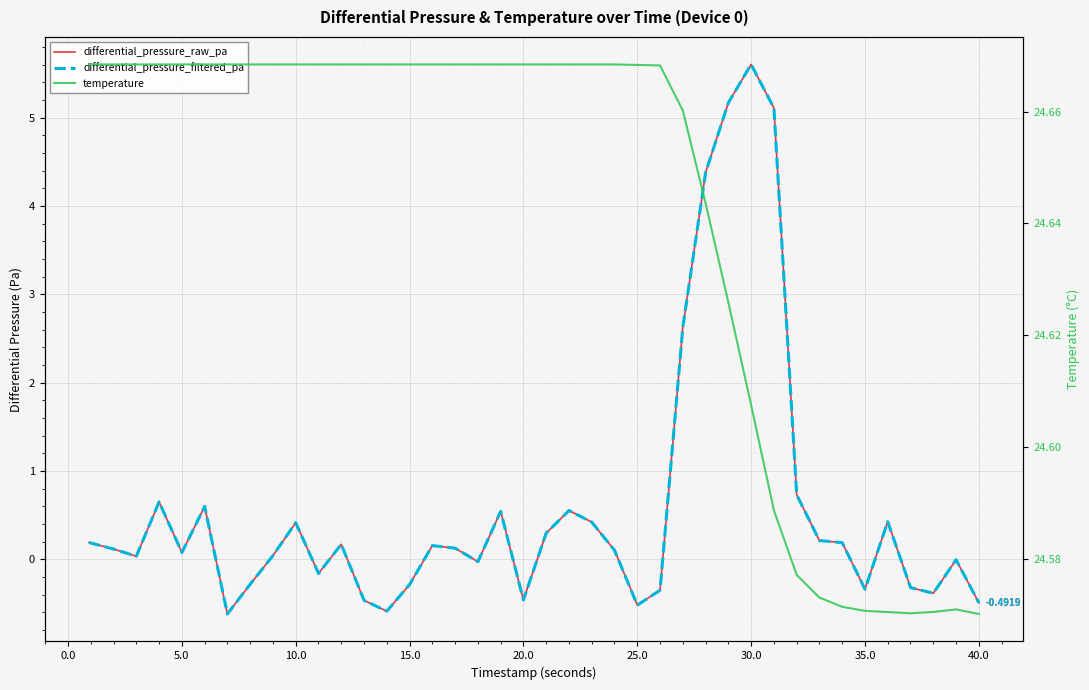

True or false: differential_pressure_raw_pa and differential_pressure_filtered_pa cross at least once.

False